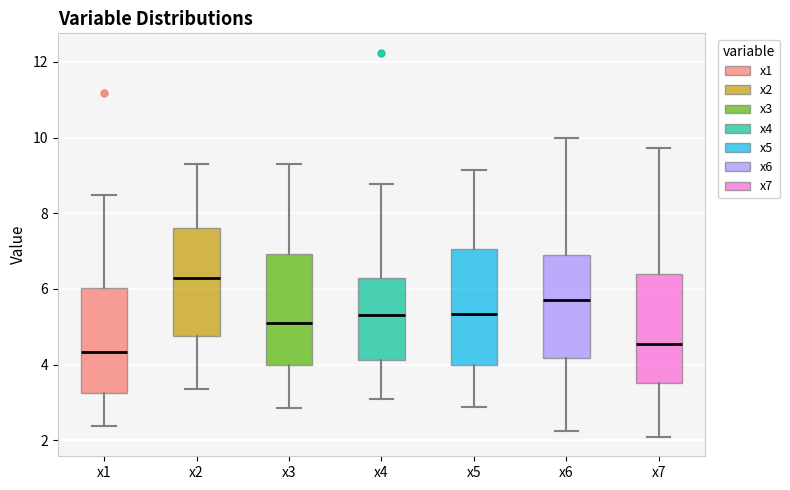

Reading left to right, transcribe this box plot: for each box, give where its median line is, the range the box spans, and where its two whiskers end, as read against the y-axis. The values are not printed on the chart, so give them approximately, as read against the axis.

x1: median 4.4, box 3.2 to 6.0, whiskers 2.4 to 8.4
x2: median 6.2, box 4.8 to 7.6, whiskers 3.4 to 9.4
x3: median 5.0, box 4.0 to 7.0, whiskers 2.8 to 9.4
x4: median 5.4, box 4.2 to 6.2, whiskers 3.0 to 8.8
x5: median 5.4, box 4.0 to 7.0, whiskers 2.8 to 9.2
x6: median 5.8, box 4.2 to 6.8, whiskers 2.2 to 10.0
x7: median 4.6, box 3.6 to 6.4, whiskers 2.0 to 9.8